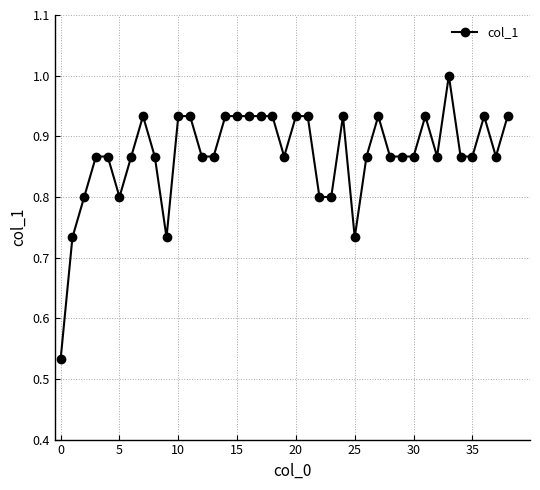

How many lines are shown in the chart?

1